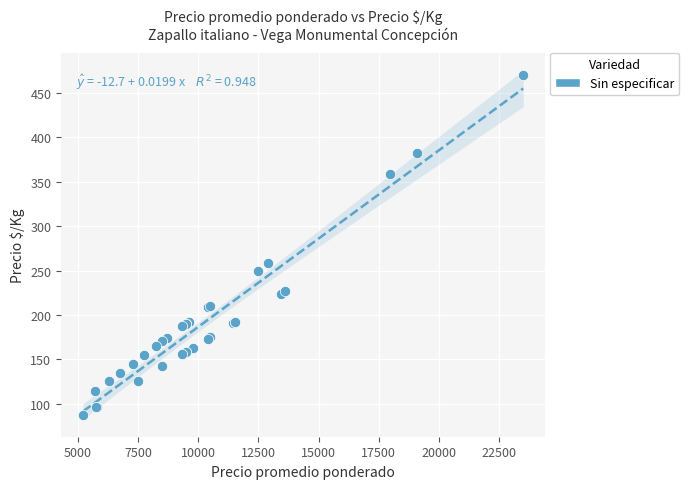

What Y value in the scatter plot is closest to 278?

258